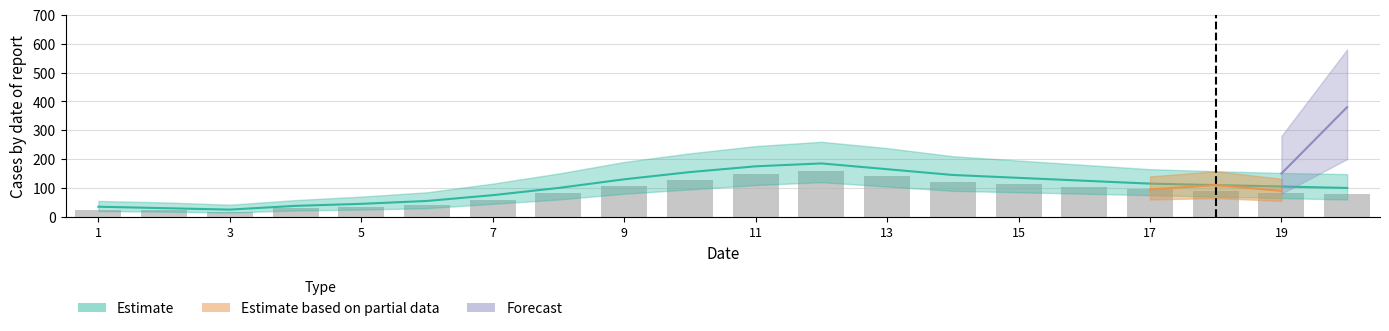

How many data points are less than 88?

10